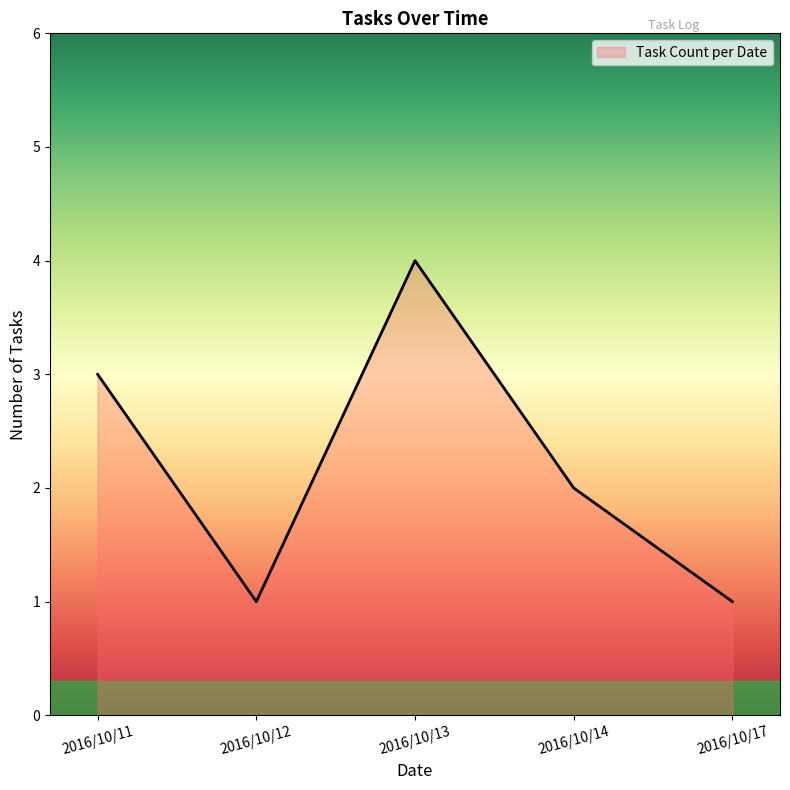

At which category does the data reach its first local valley?

2016/10/12